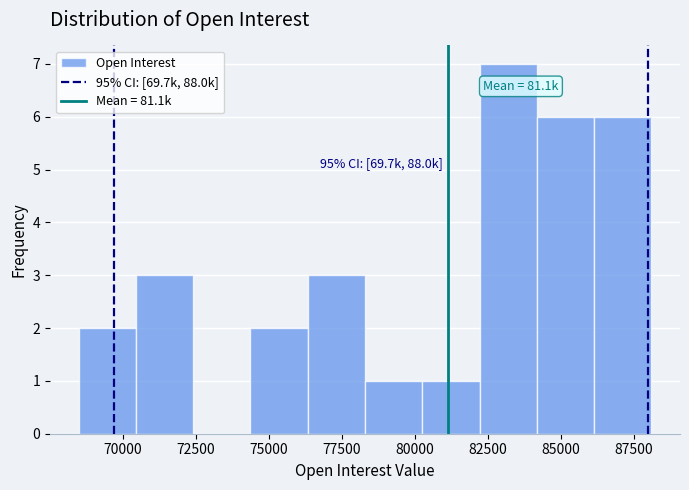

Read against the x-axis, roughly where is the centre of the tallest bar?

83000